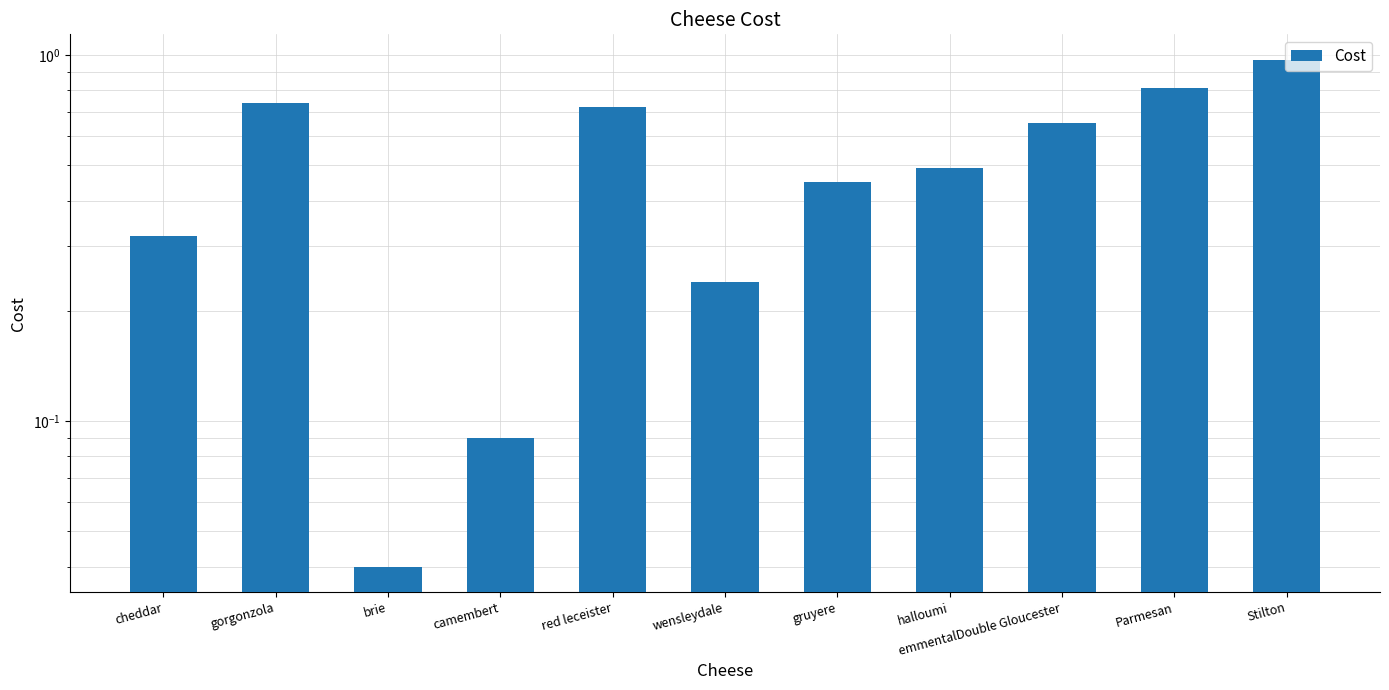

What is the difference between the values at halloumi and brie?

0.5